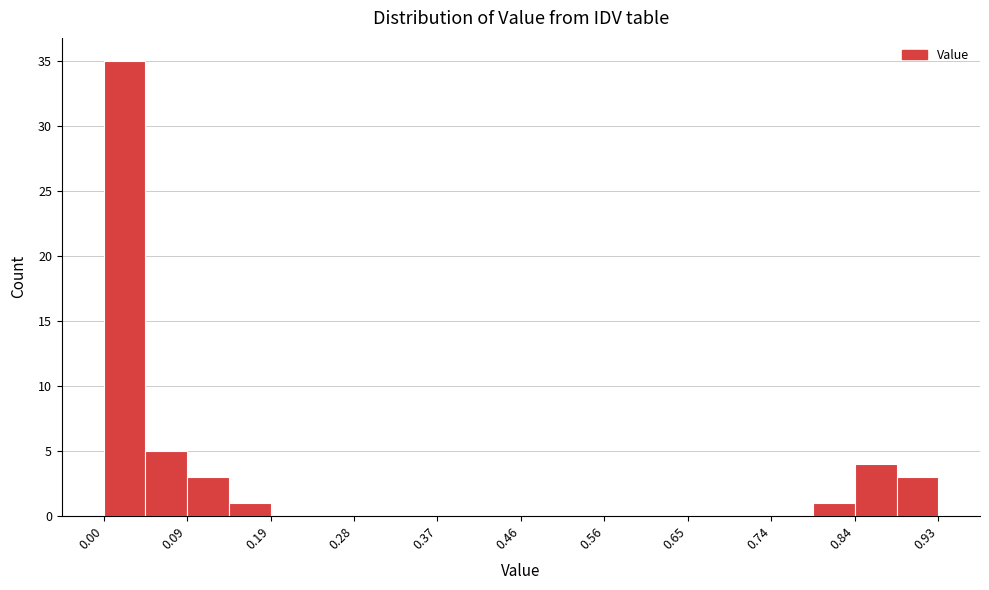

What is the height of the bar covering 0.00 to 0.05 on the x-axis? Neither the bar edges nor the heights are printed on the chart, so give them approximately, as read against the axes.

35